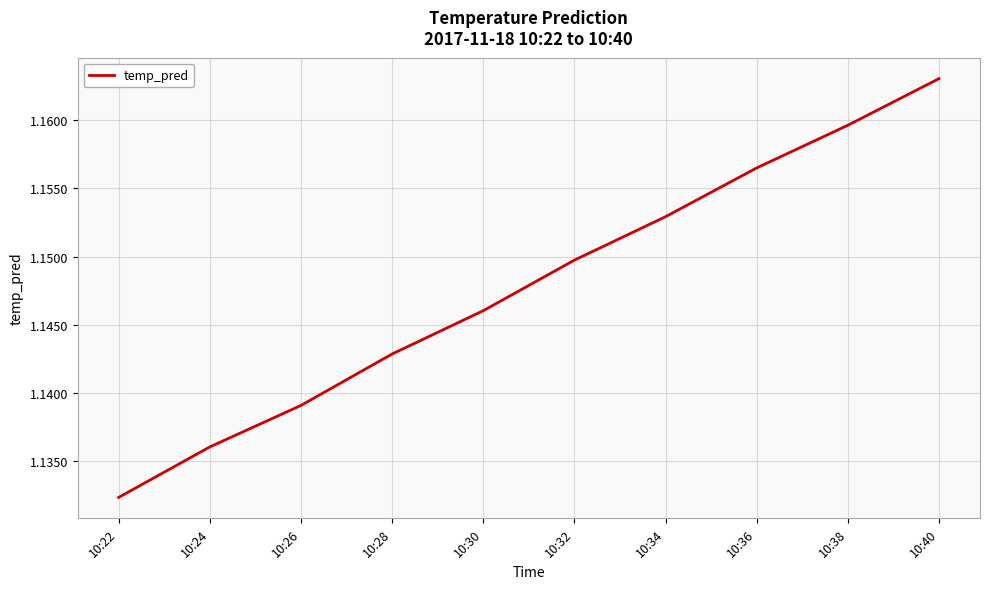

Count the number of data series in this chart.

1